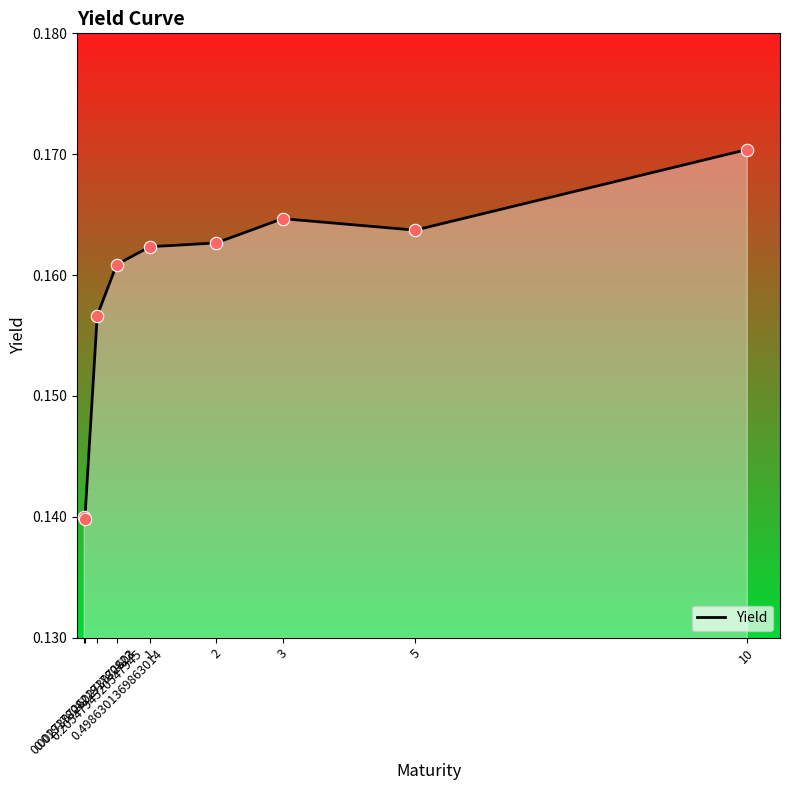

Between 5 and 10, which is larger?

10